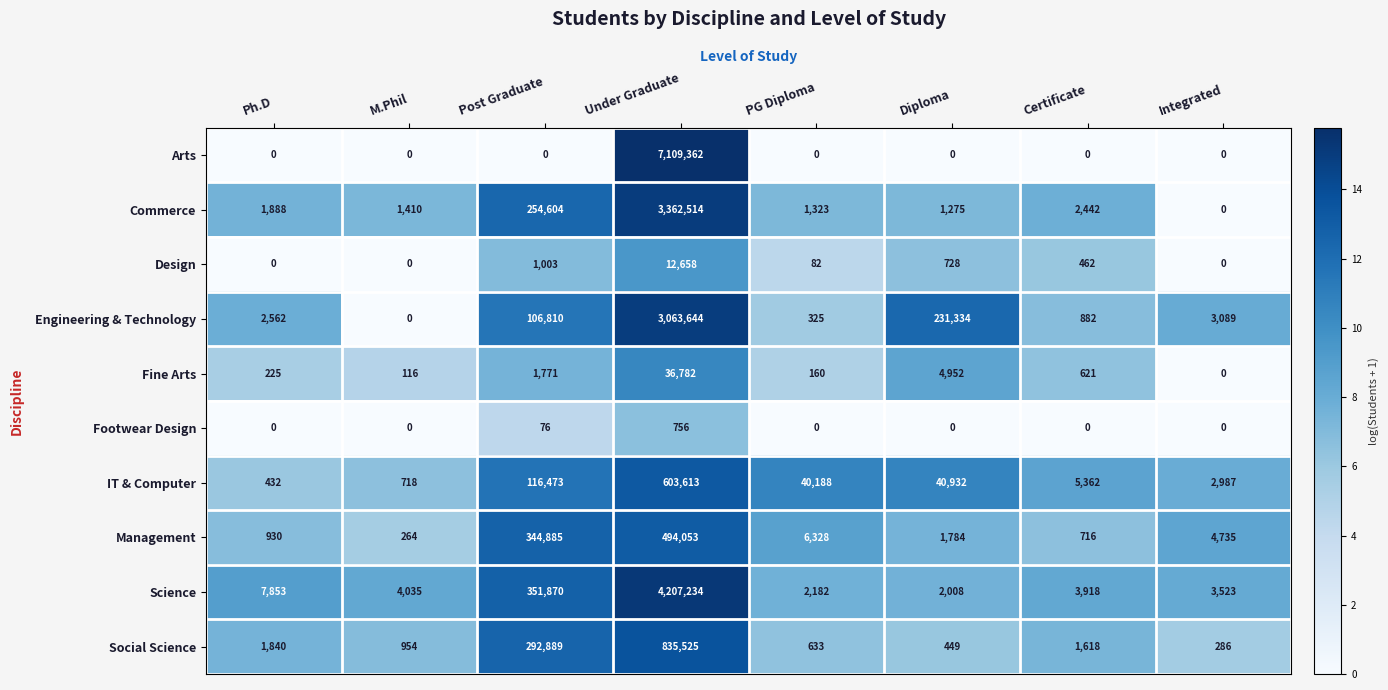

What is the sum of all Footwear Design values?

832